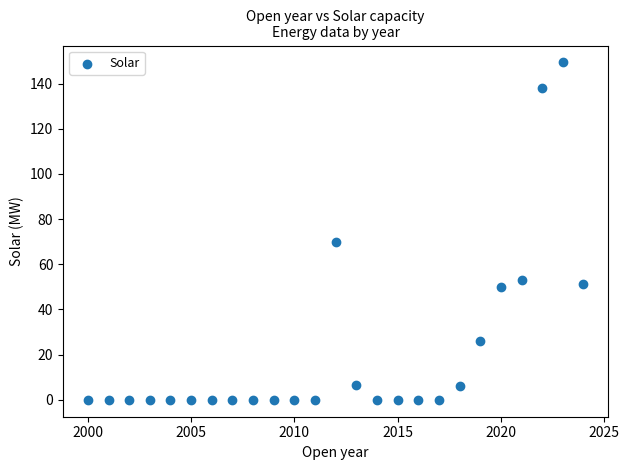

What Y value in the scatter plot is closest to 74?

70.0